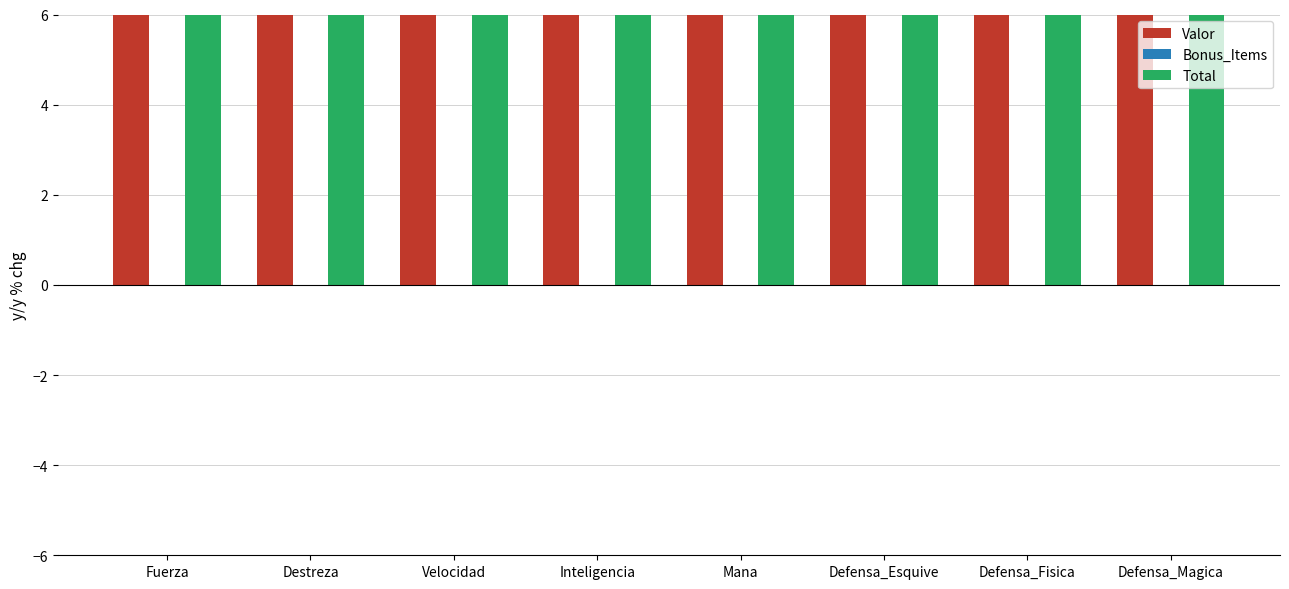

At which category is the sum across all series the highest?

Fuerza